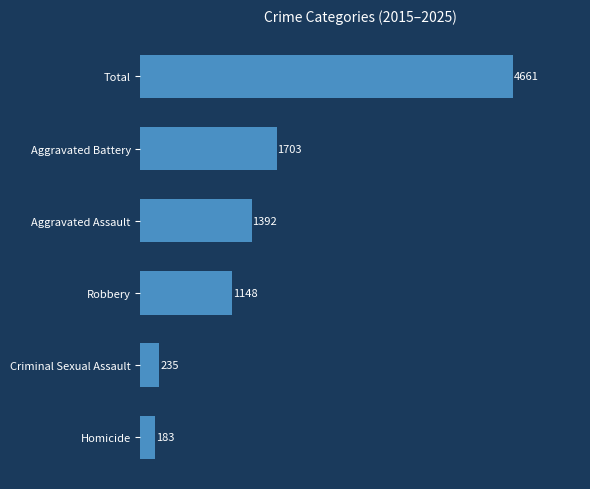

What is the average value?

1554